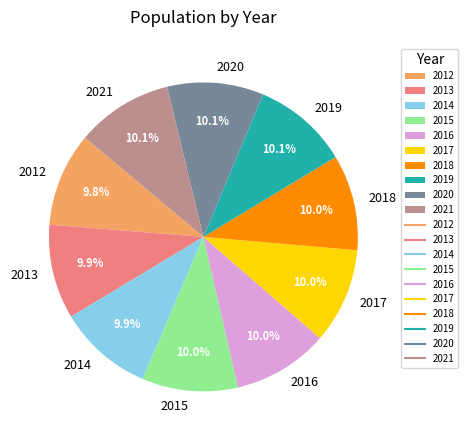

What portion of the pie excludes 2014?

90.1%